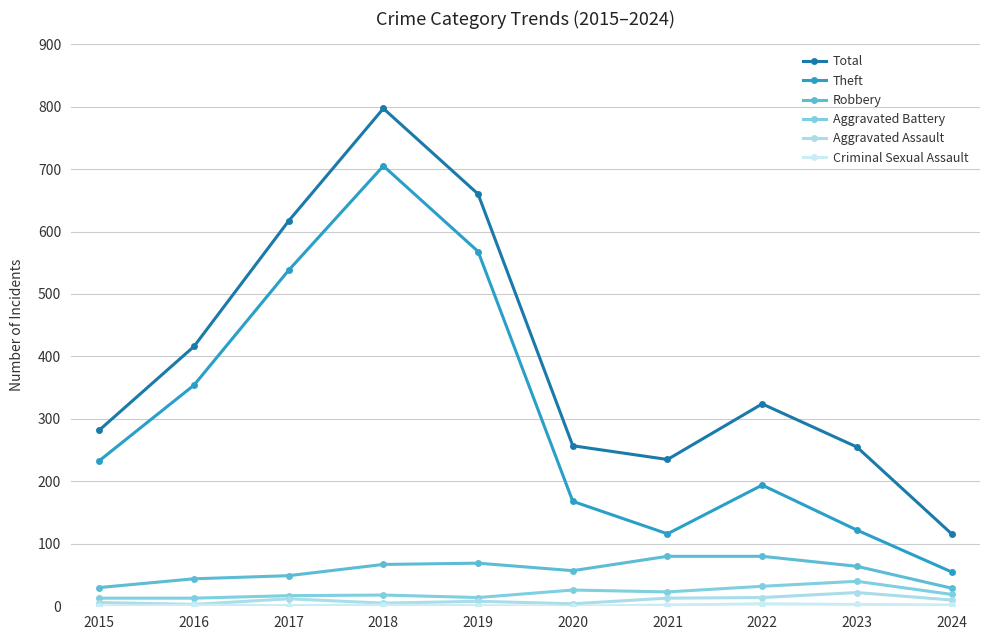

What is the value of the Theft point at the 6th from the left?

168